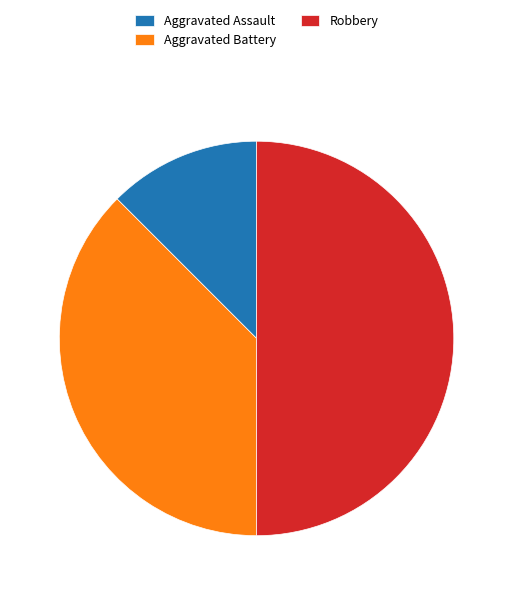

The Robbery slice represents 50% of the pie. True or false?

True